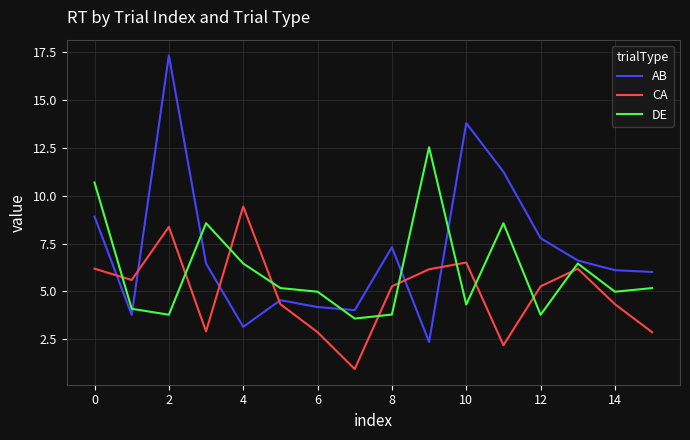

What is the sum of all CA values?

79.5